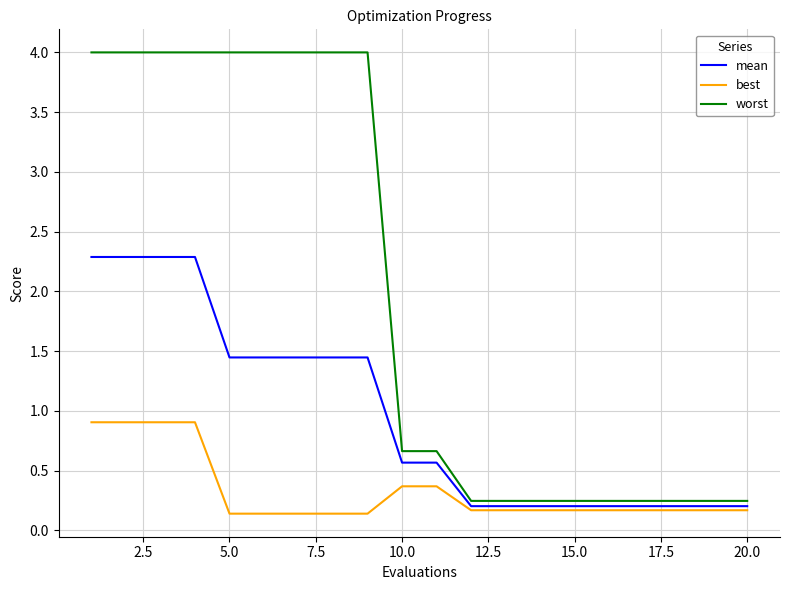

List the series in order of their overall mean, lowest first.

best, mean, worst